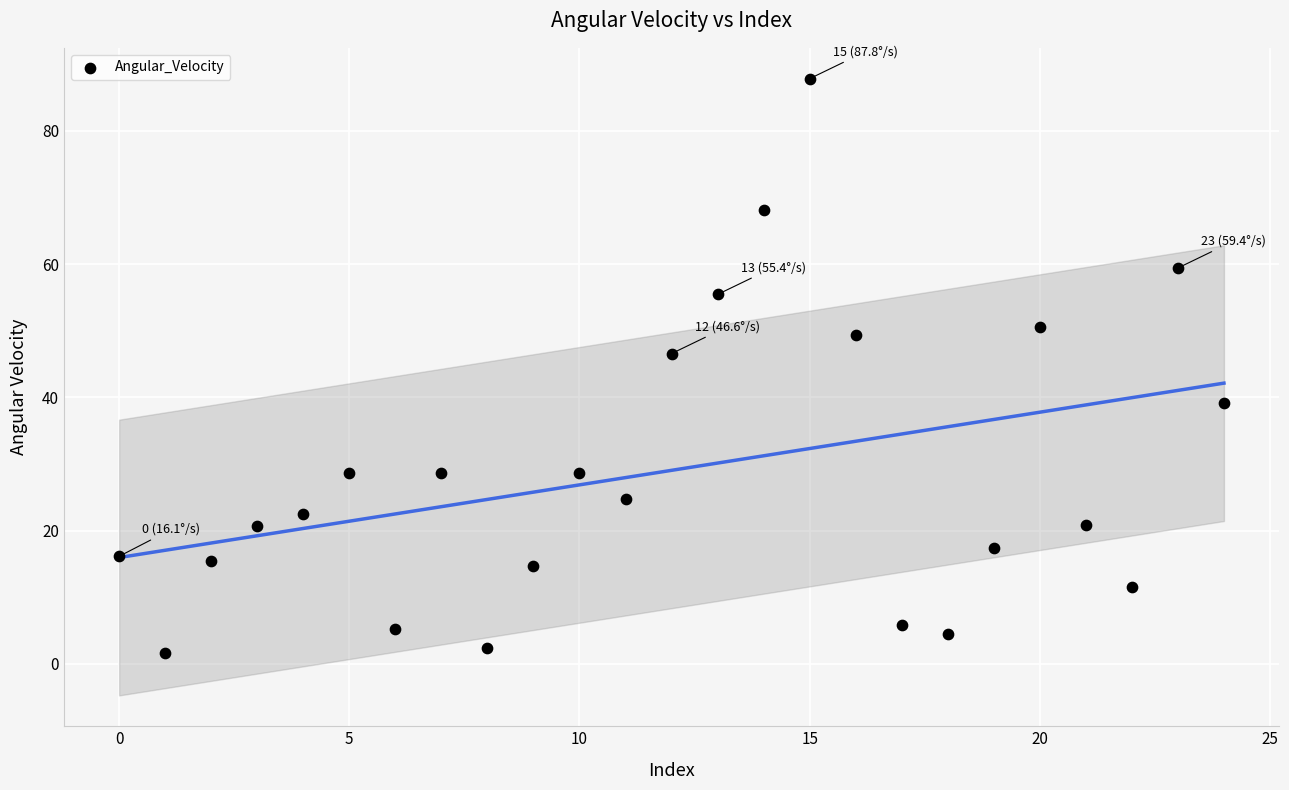

What is the range of Y values (max minus min)?

86.2